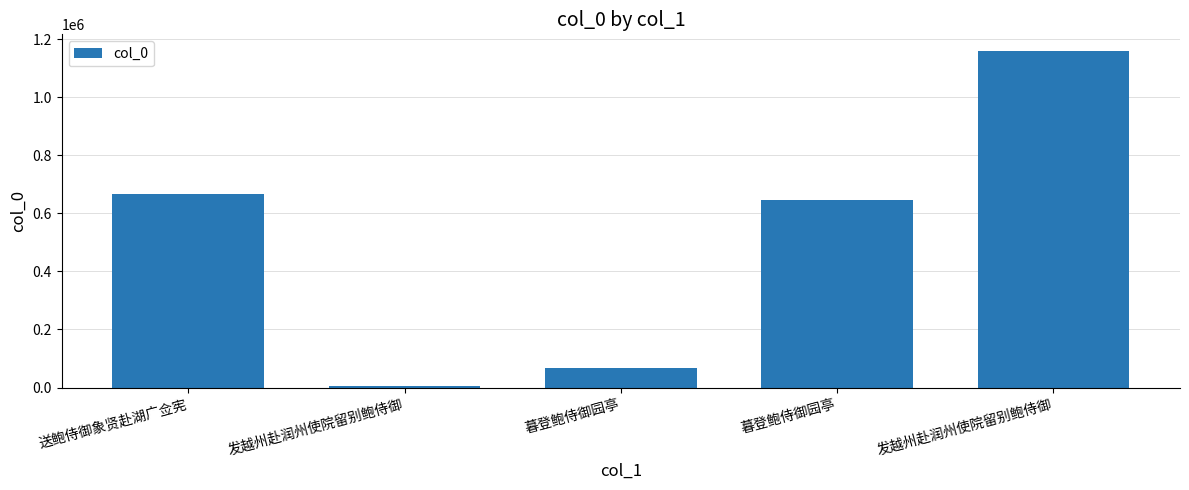

Where does the data first go above 646626?

送鲍侍御象贤赴湖广佥宪